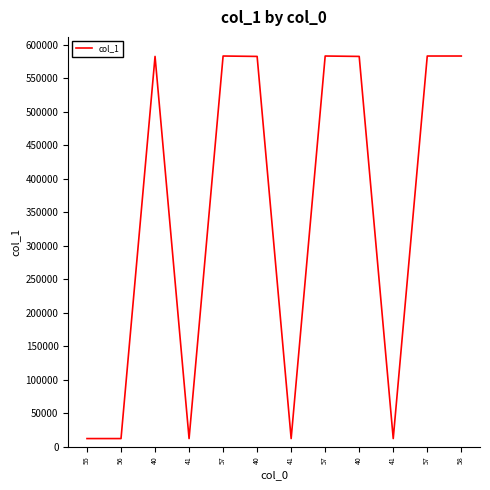

Is this an area chart (filled region under the line)?

No